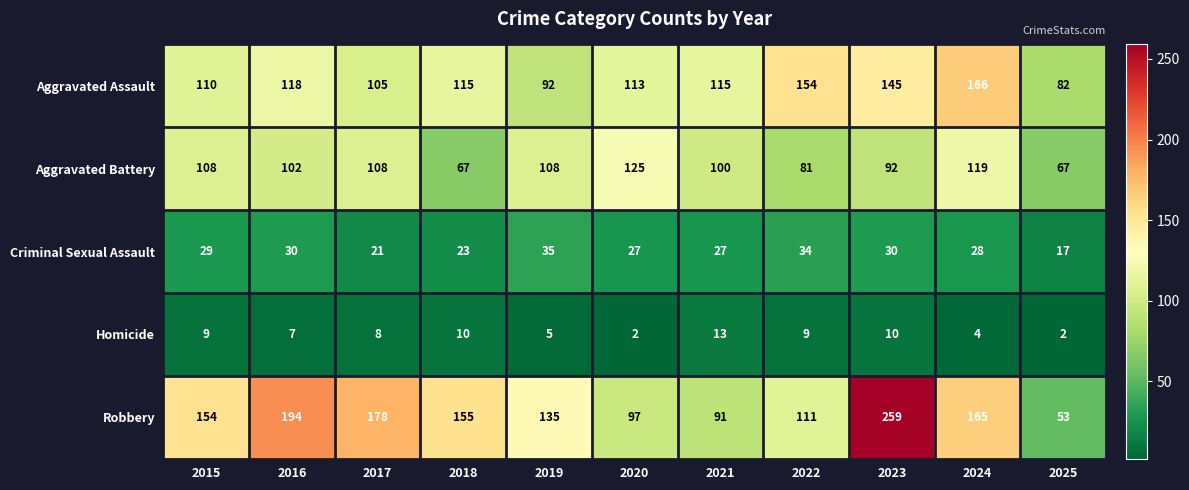

What is the greatest value displayed?

259